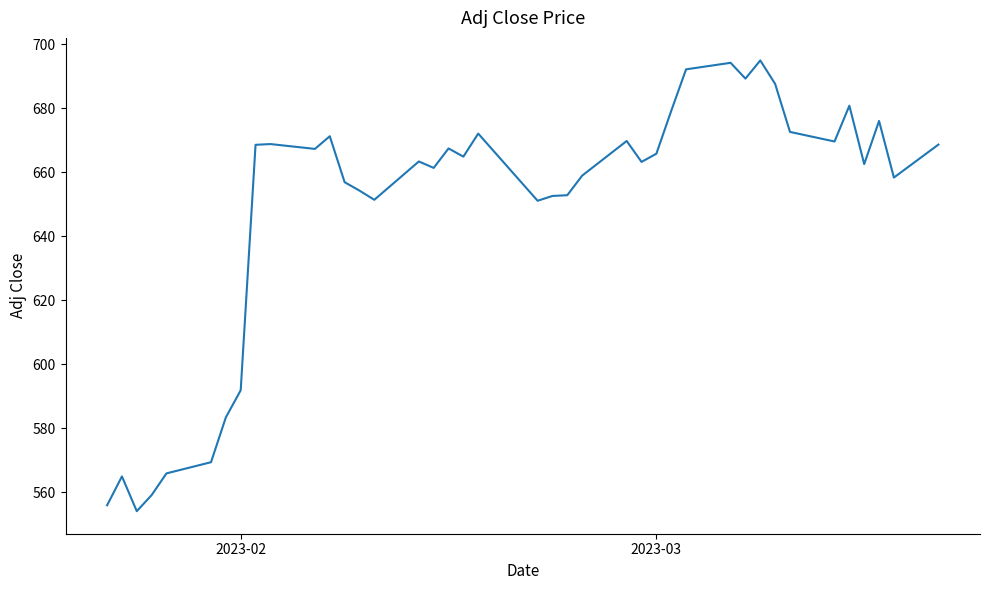

What is the maximum value shown in the chart?

695.0